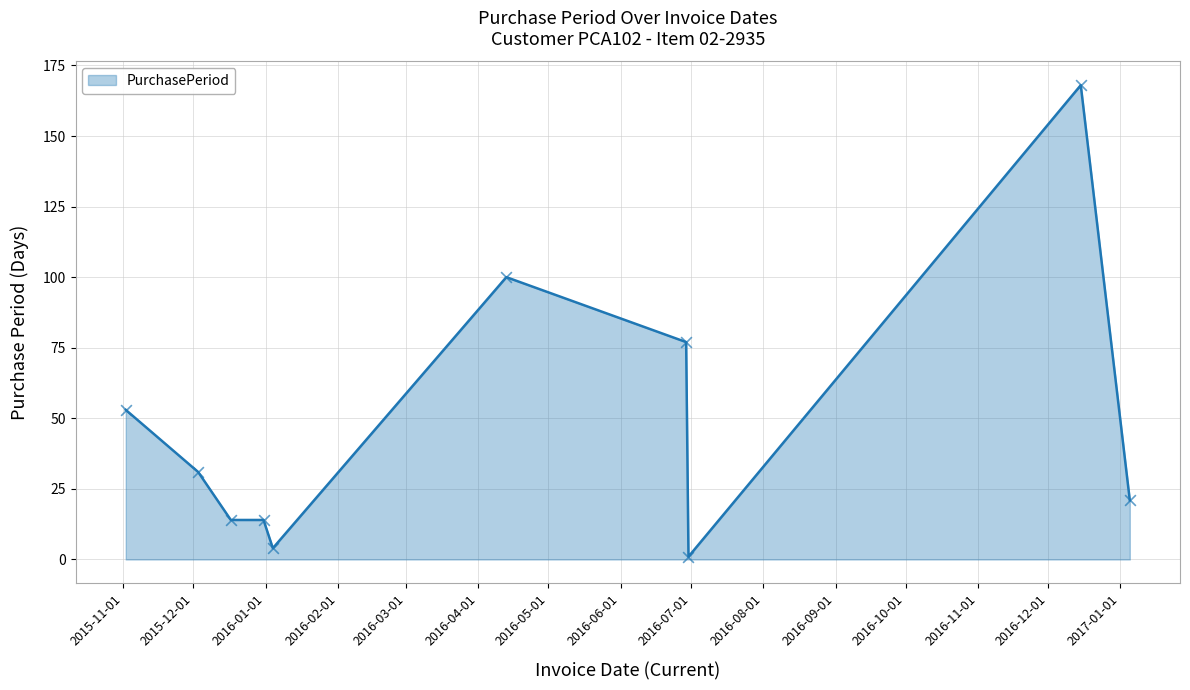

What is the difference between the maximum and minimum values?

167